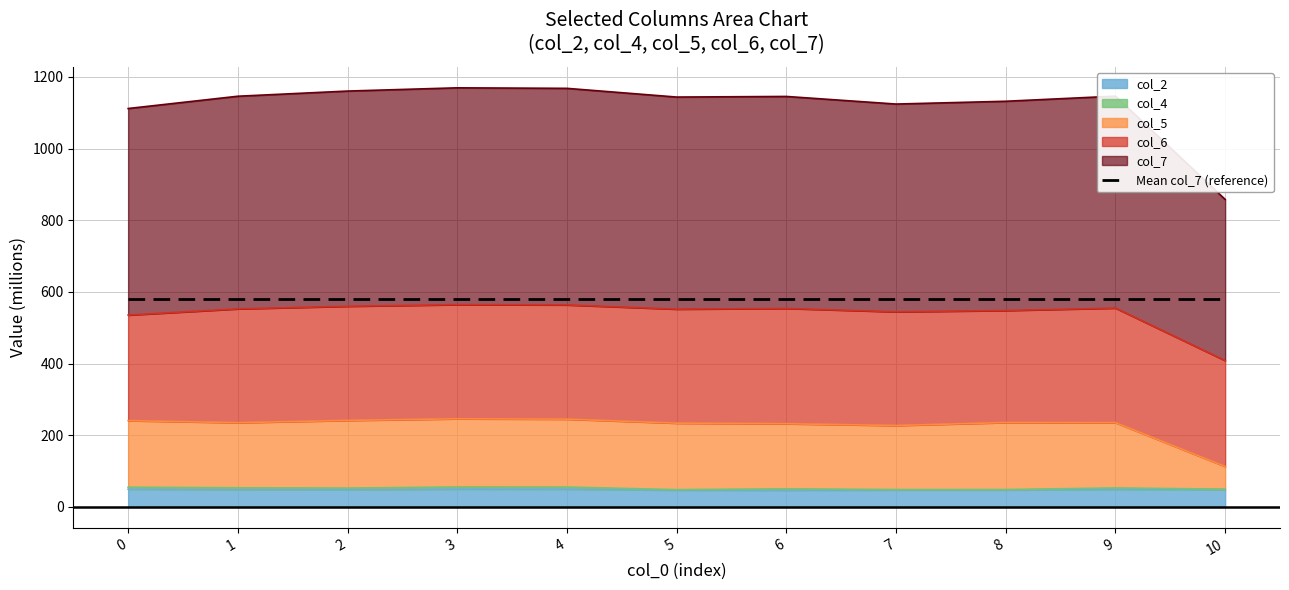

What is the difference between the maximum and second lowest values in the col_7 series?

57.7